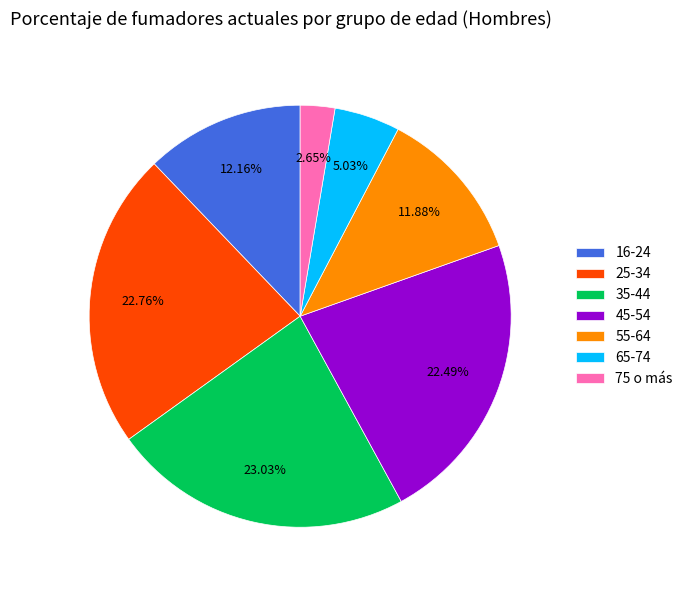

To the nearest percent, what percentage of the pie is 65-74?

5%